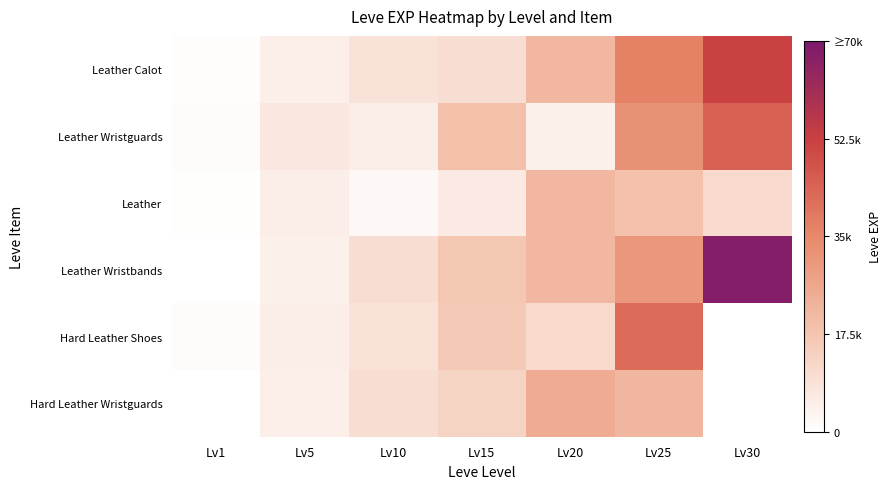

Rank the series at Lv1 from highest to lowest value.

Leather Wristguards, Leather, Leather Wristbands, Hard Leather Shoes, Hard Leather Wristguards, Leather Calot